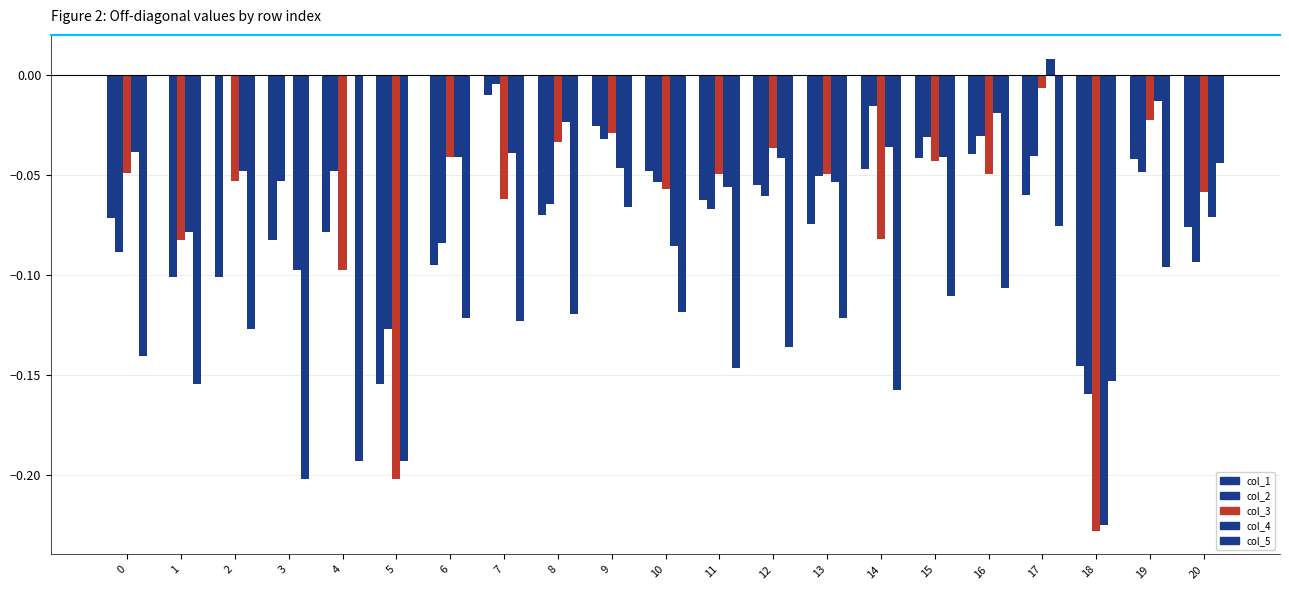

How many categories are shown in the chart?

21